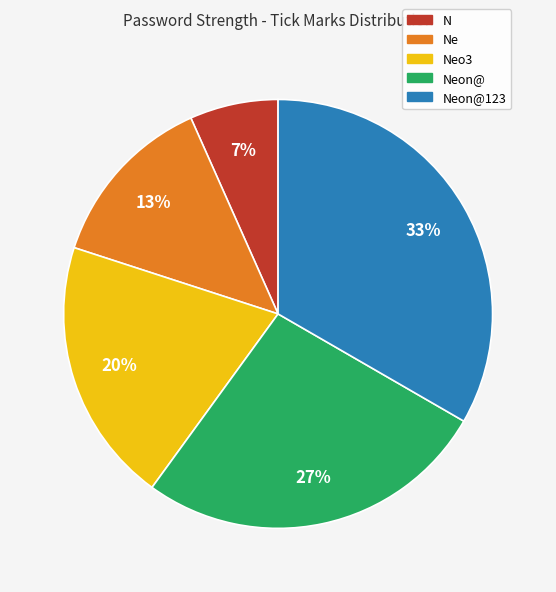

Is there any slice that represents more than half of the pie?

No